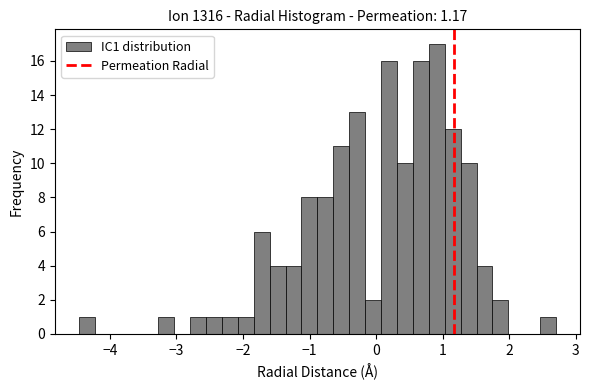

Read against the x-axis, roughly where is the centre of the tallest bar?

0.9